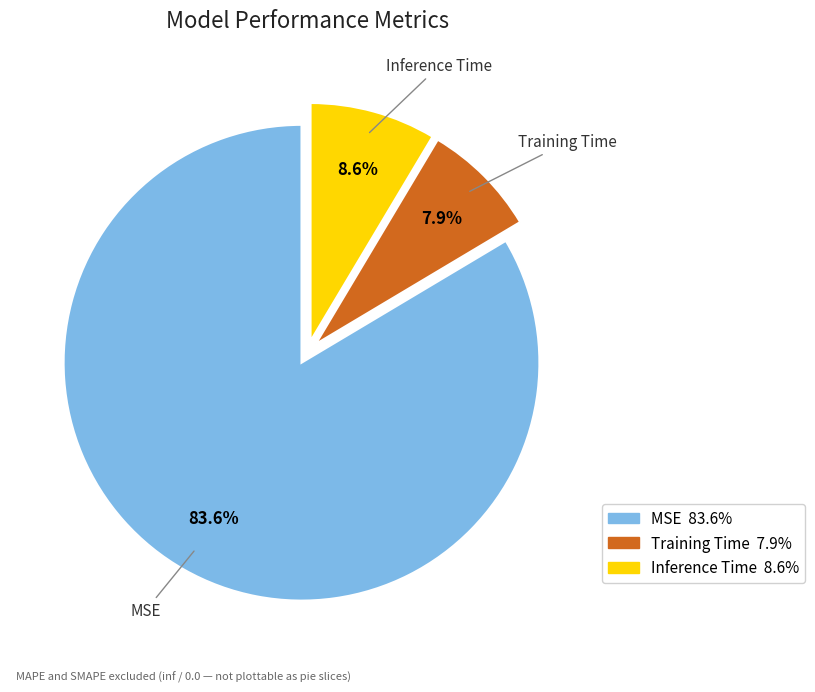

How many segments does this pie chart have?

3